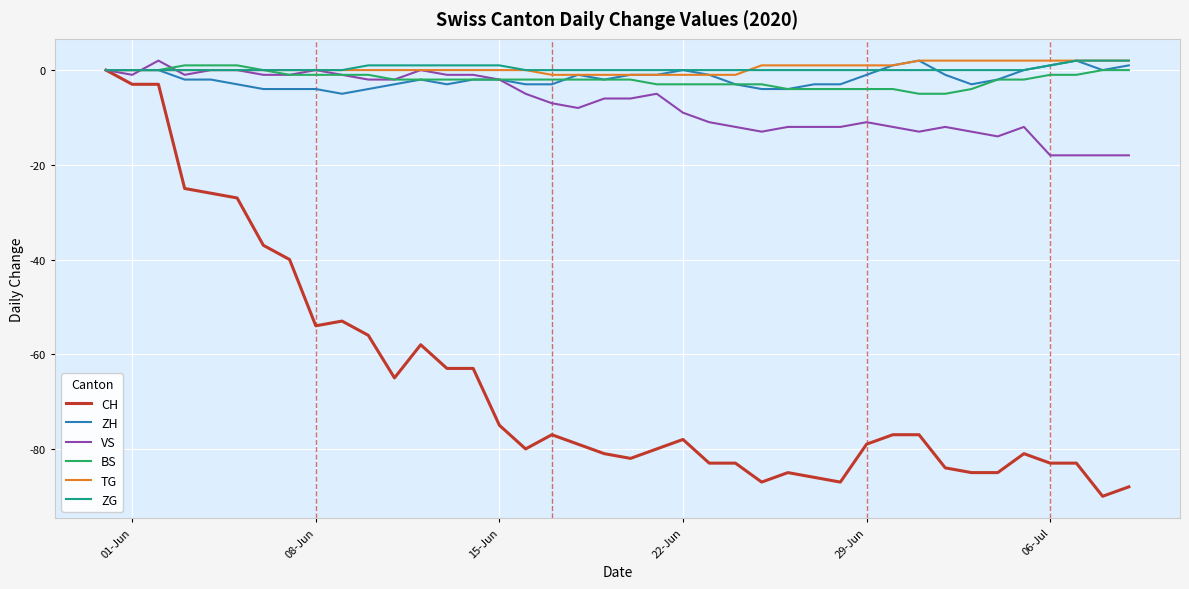

What is the lowest value of the ZH series?

-5